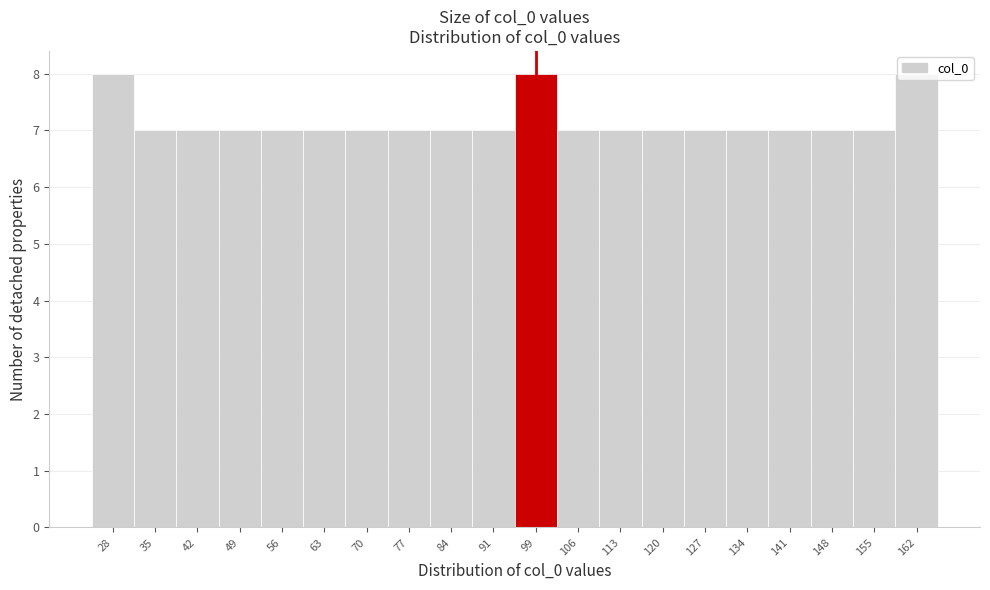

What is the smallest value displayed?

7